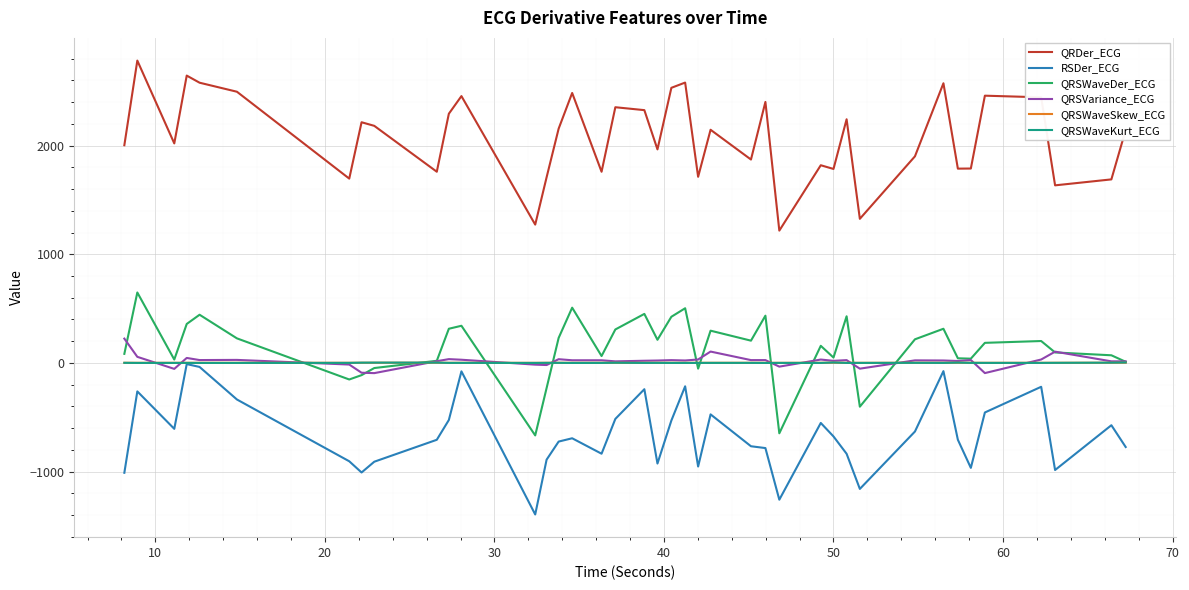

What is the lowest value of the QRDer_ECG series?

1217.6